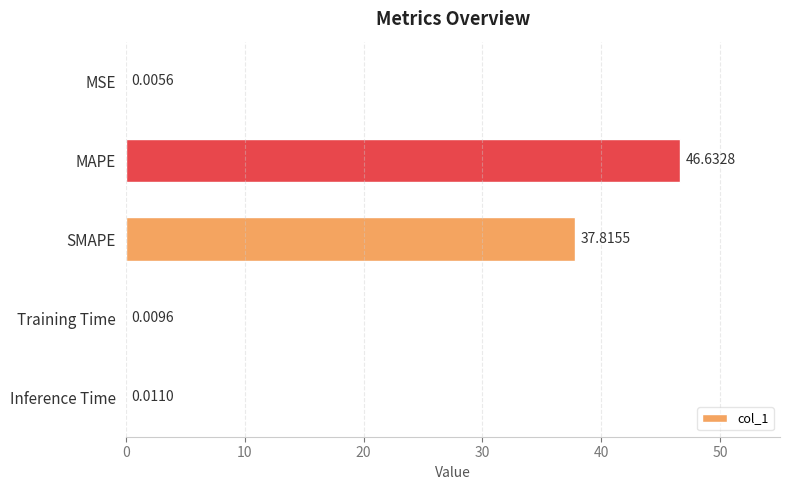

Which has a higher value, Inference Time or MSE?

Inference Time